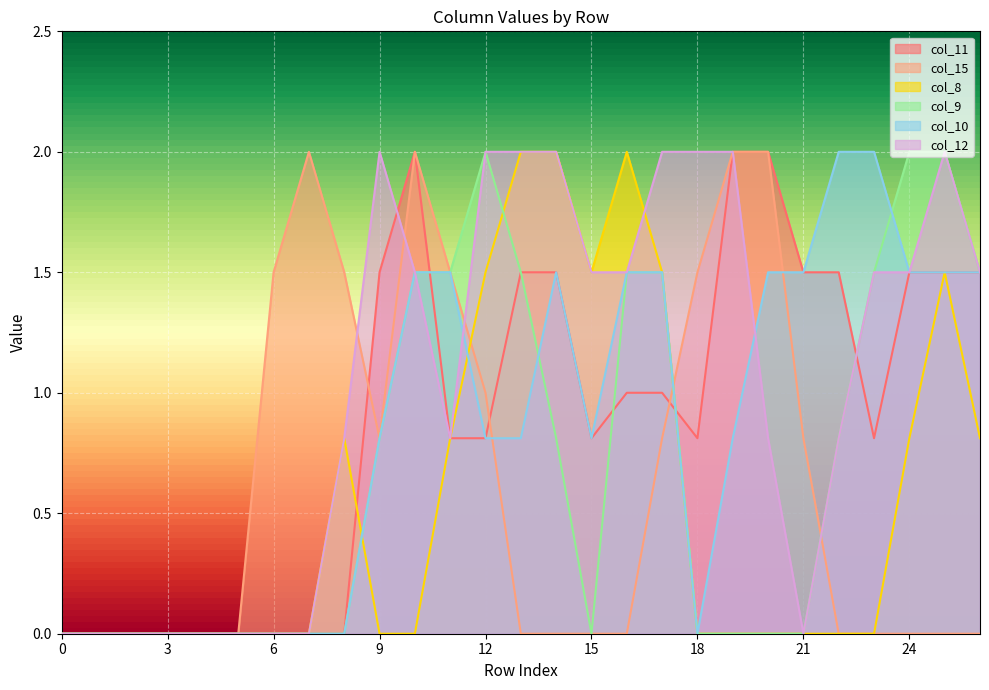

What is the value of the col_10 point at the 24th from the left?

2.0